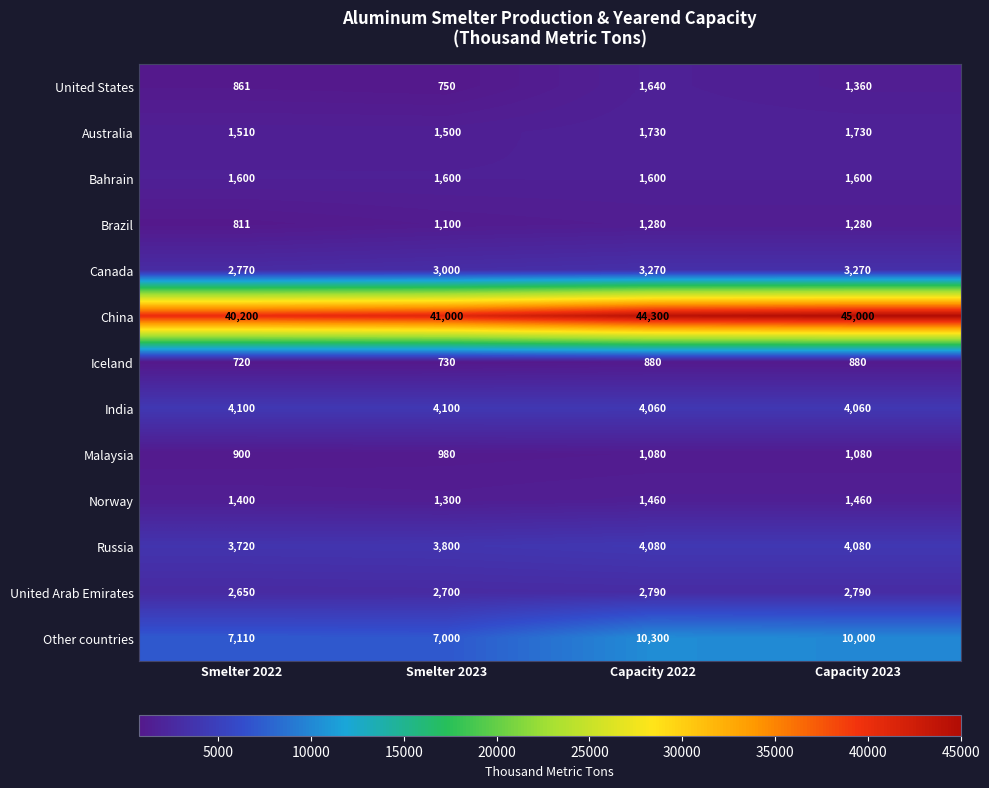

What is the difference between the maximum and minimum values in the Other countries series?

3300